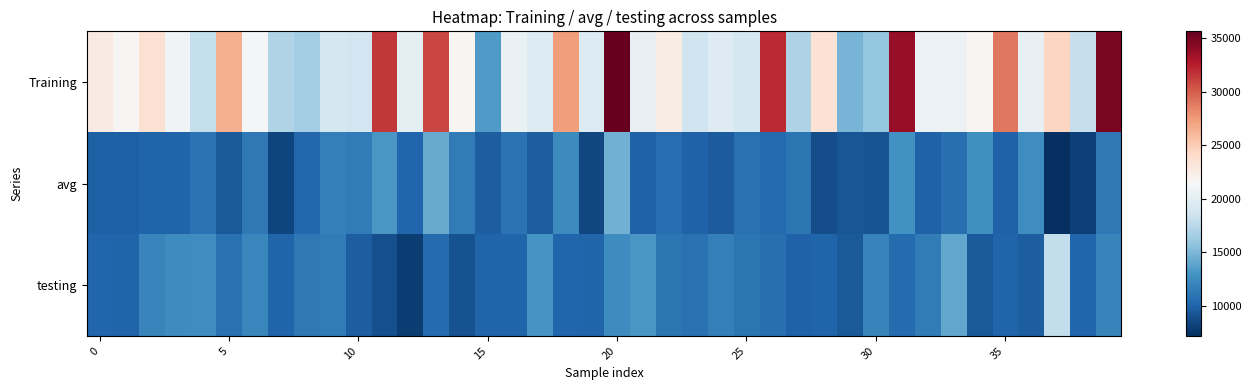

Reading left to right, what are all the values shown in this chart?

Training: 22681.2	21608.1	23599.0	20897.5	18016.1	26577.6	21263.7	17124.0	16624.4	18905.0	18694.2	31446.1	20092.1	30889.9	21735.3	13338.8	20510.1	19529.8	27360.4	19523.6	35625.3	20211.3	22470.4	18621.9	19546.7	18940.7	32002.3	17054.5	23522.2	14782.0	15913.1	33849.0	20611.8	20638.3	21719.6	28861.3	20274.3	24457.5	18153.5	34763.3
avg: 9812.8	9796.6	9995.2	10061.5	10896.4	9459.0	11312.8	8319.9	10253.7	11743.8	11461.3	13194.0	10185.3	14206.8	11490.3	9729.9	10889.4	9730.1	12382.0	8519.3	14582.0	9890.8	10618.6	9891.7	9563.1	10771.2	10391.7	11081.7	8844.0	9309.1	9165.9	12788.2	9905.6	10683.7	12697.5	9889.2	12638.4	7209.2	8185.1	11271.2
testing: 10149.6	10000.0	12037.7	12491.2	12604.1	10819.0	12108.2	10000.0	11292.4	11522.8	9678.4	8937.8	7923.0	10469.6	9024.3	10000.0	10000.0	13003.6	10097.1	10000.0	12478.7	13130.8	11039.3	10834.1	11713.4	11087.1	10655.3	9980.6	10000.0	9530.5	11951.8	10484.1	11528.2	14043.1	9500.5	10000.0	9677.2	17909.6	10200.8	11919.5